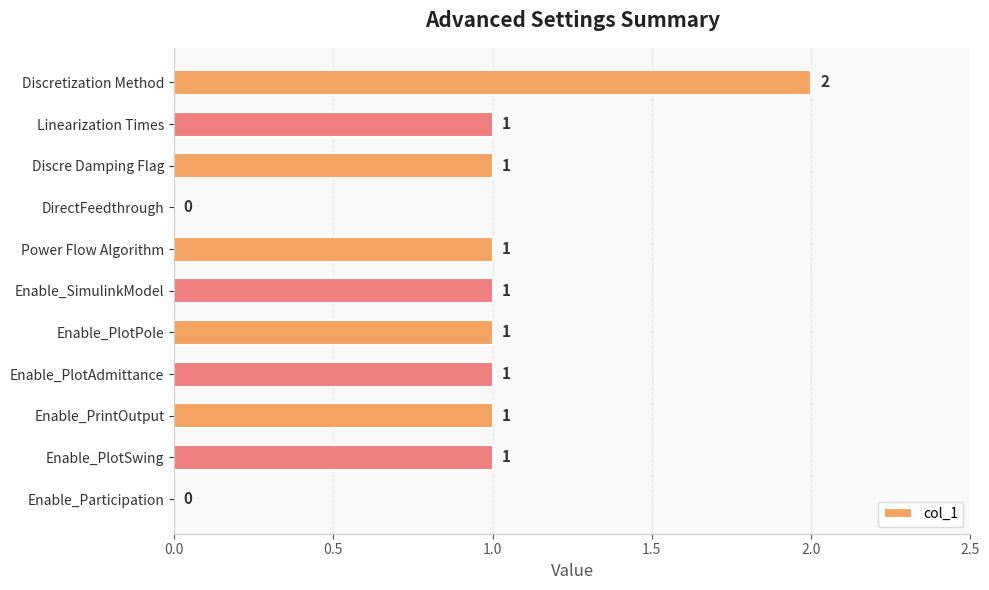

The value at DirectFeedthrough is 0. True or false?

True